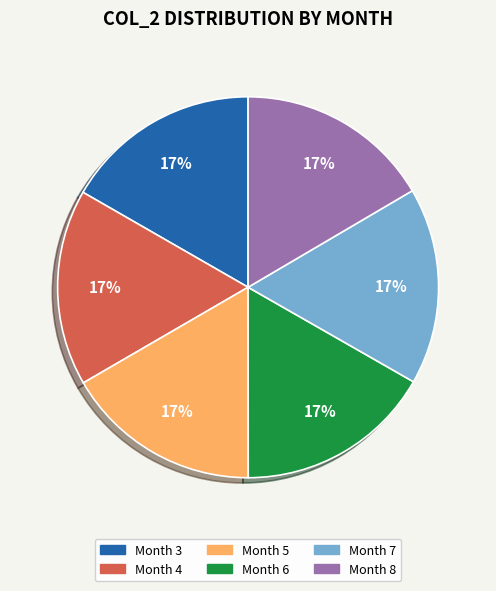

Do Month 7 and Month 4 together represent more than half of the pie?

No